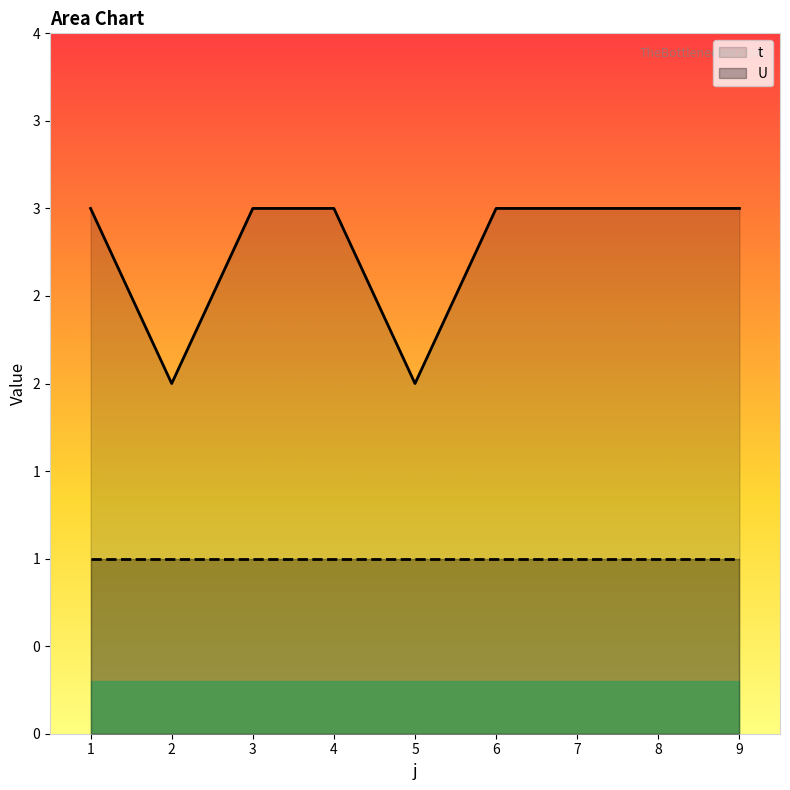

What is the maximum value shown in the chart?

3